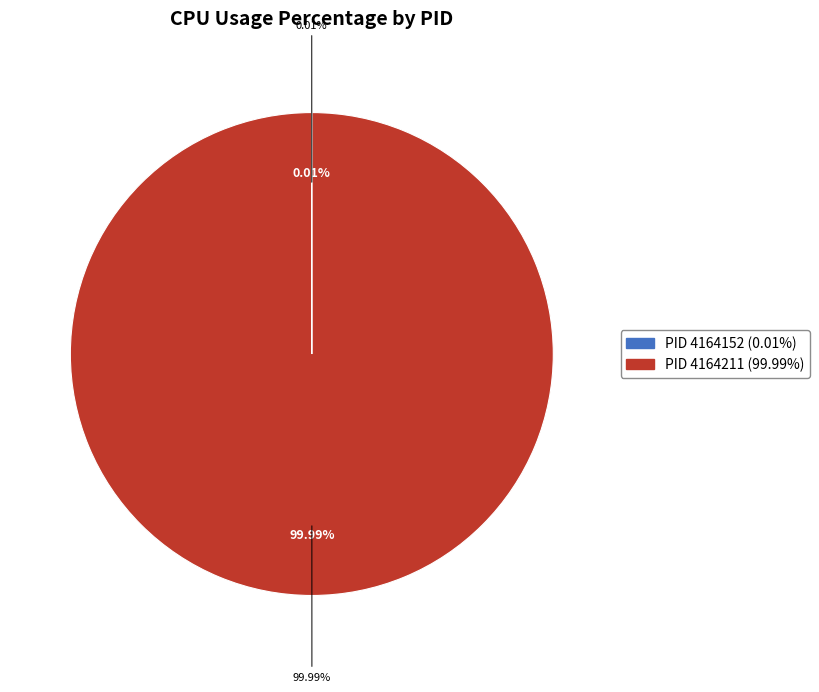

Is 4164211 the majority of the pie?

Yes